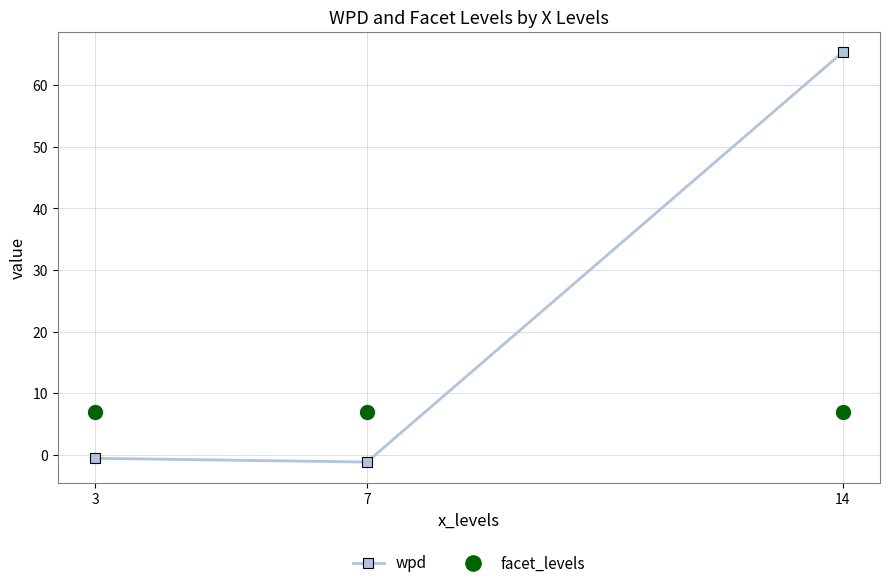

What is the minimum value for wpd?

-1.1